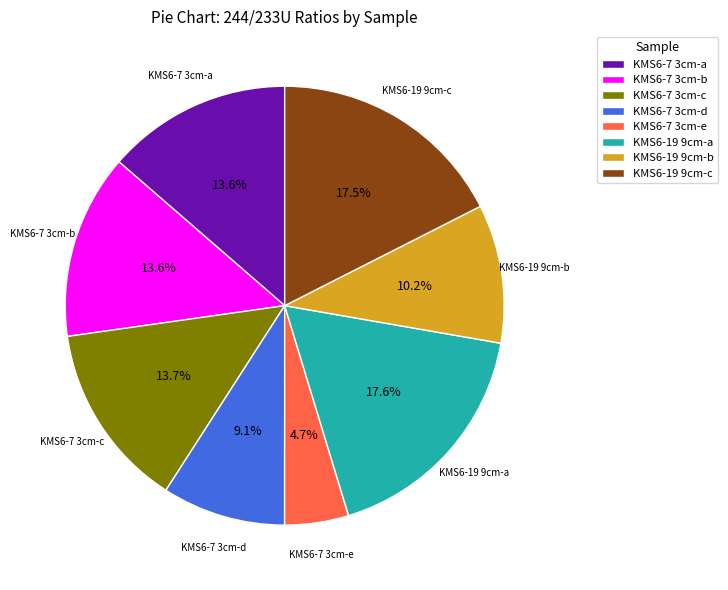

Is KMS6-19 9cm-a the majority of the pie?

No